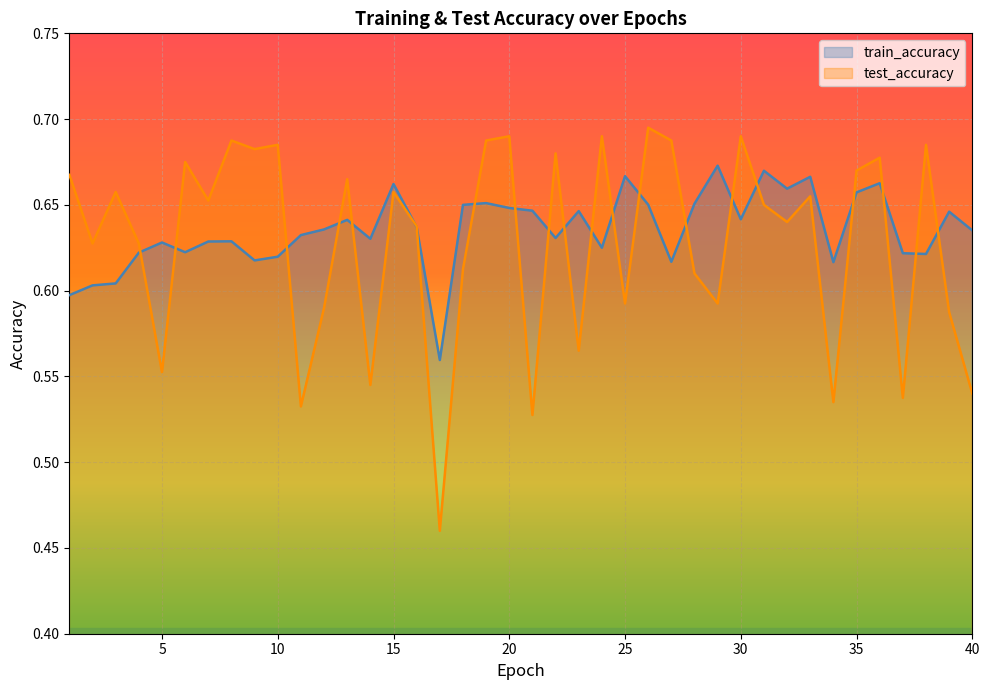

Between 16 and 9, which is larger?

9